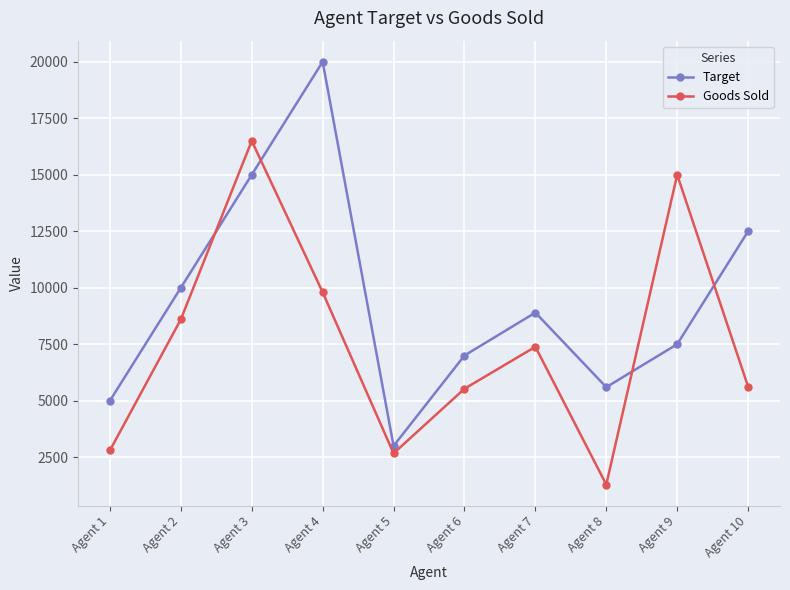

How many values in the Goods Sold series are below 7387?

5